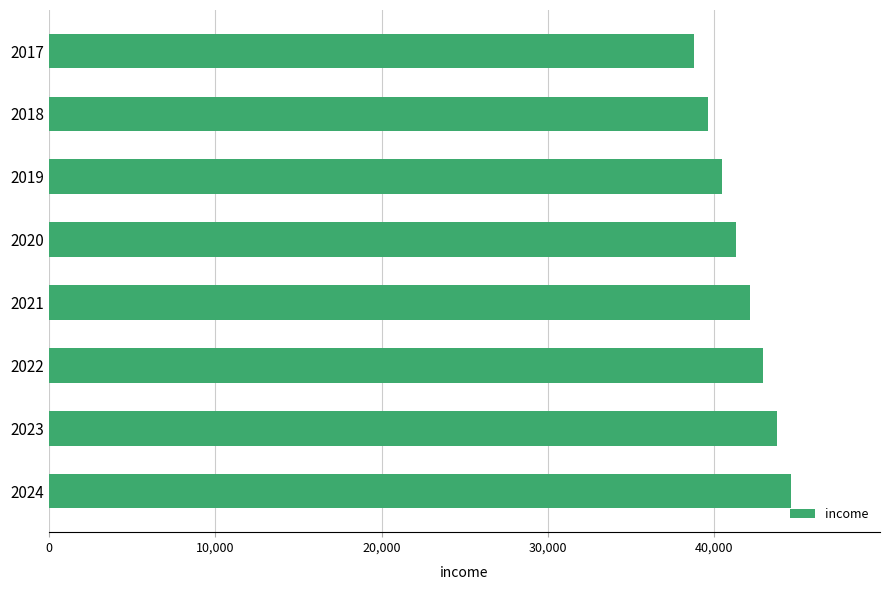

What is the value of the 7th bar from the top?

43774.1